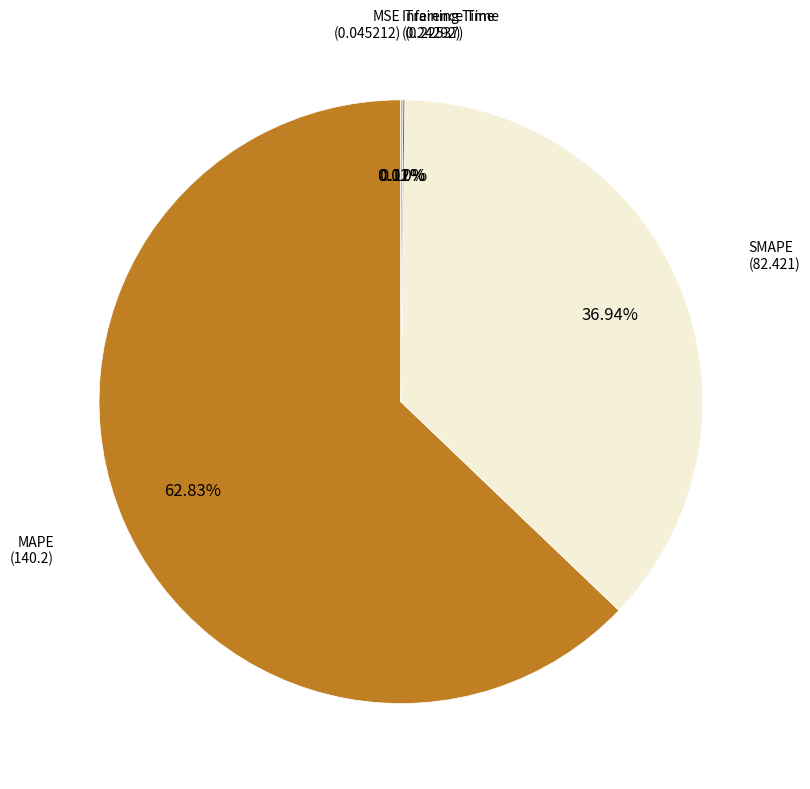

Does any single category account for the majority?

Yes